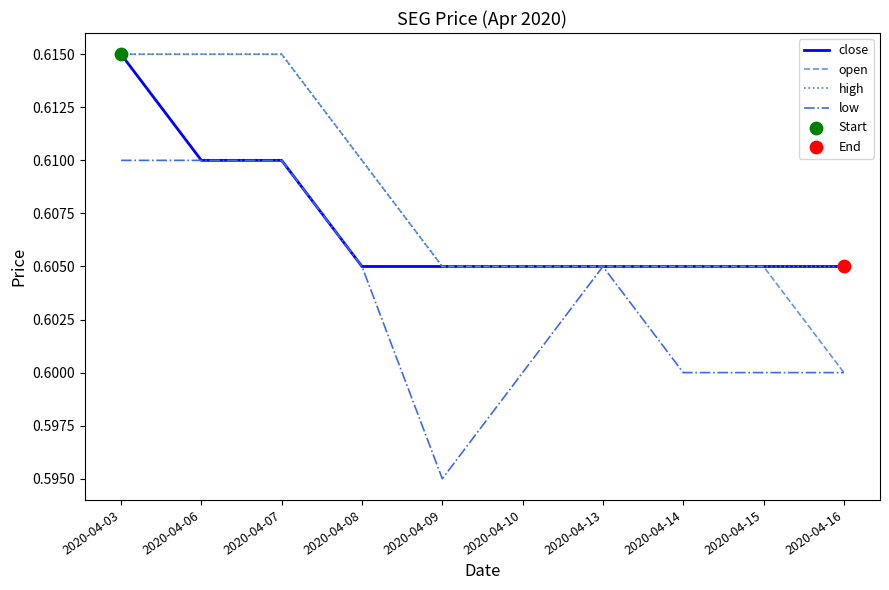

Is it true that high equals 0.9 at 2020-04-09?

False